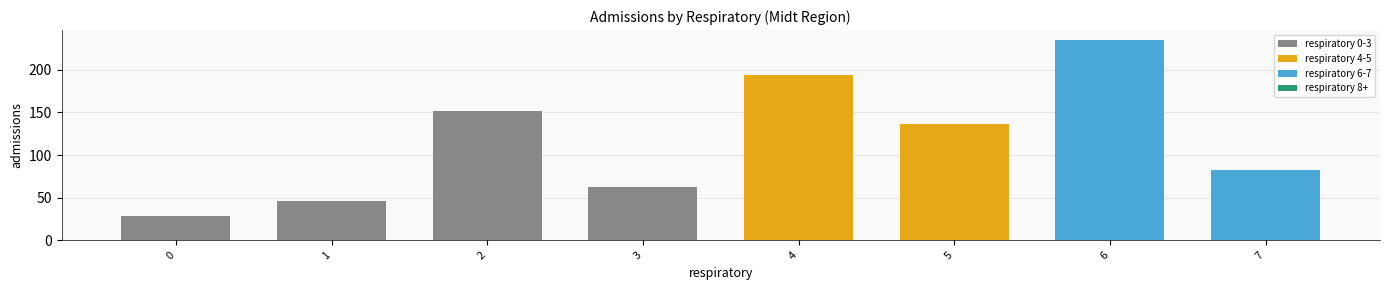

True or false: the data shows 58 at 4.

False